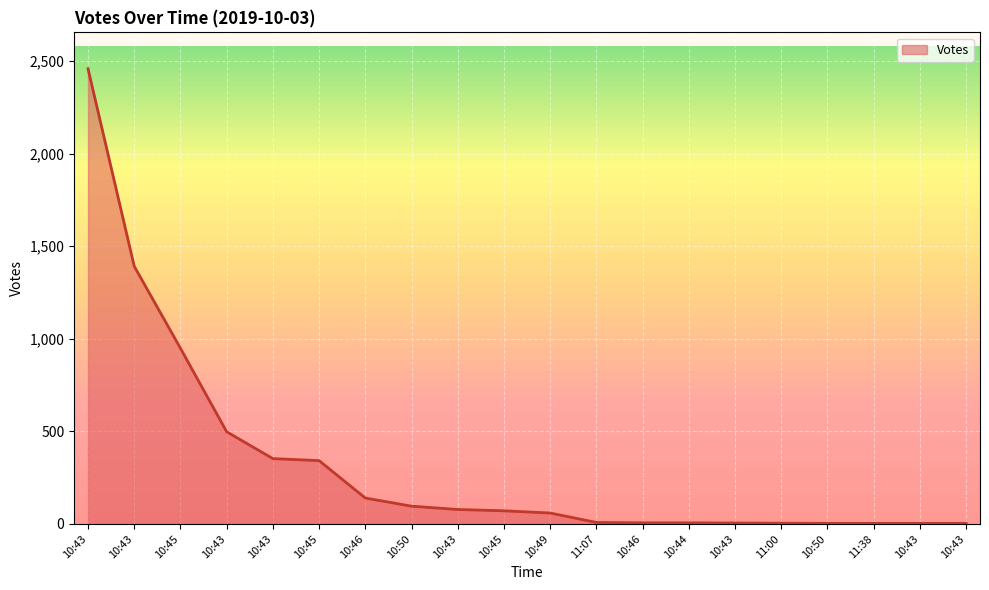

Does the chart have visible grid lines?

Yes